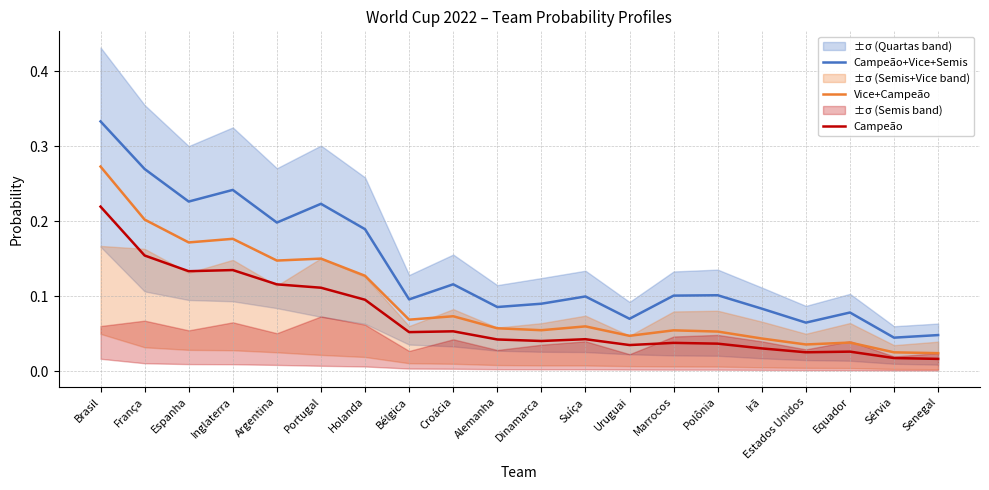

At how many categories does at least one series exceed 0?

20